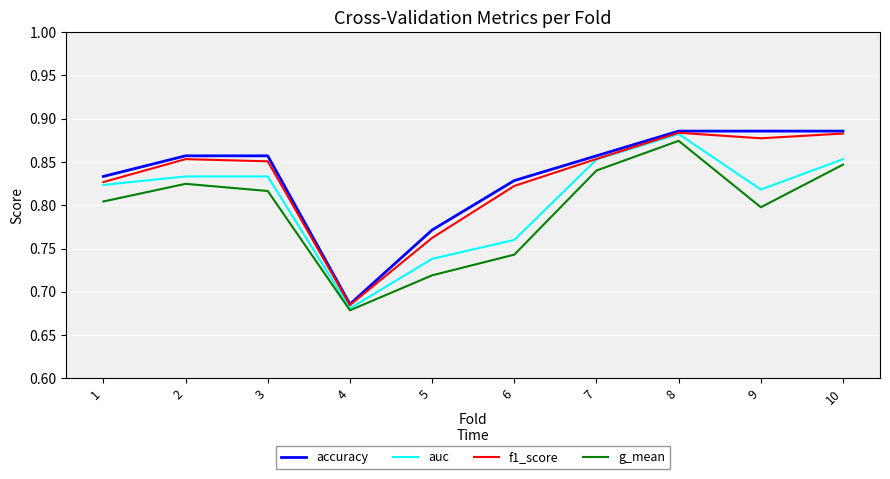

What is the difference between the second highest and second lowest values in the accuracy series?

0.1